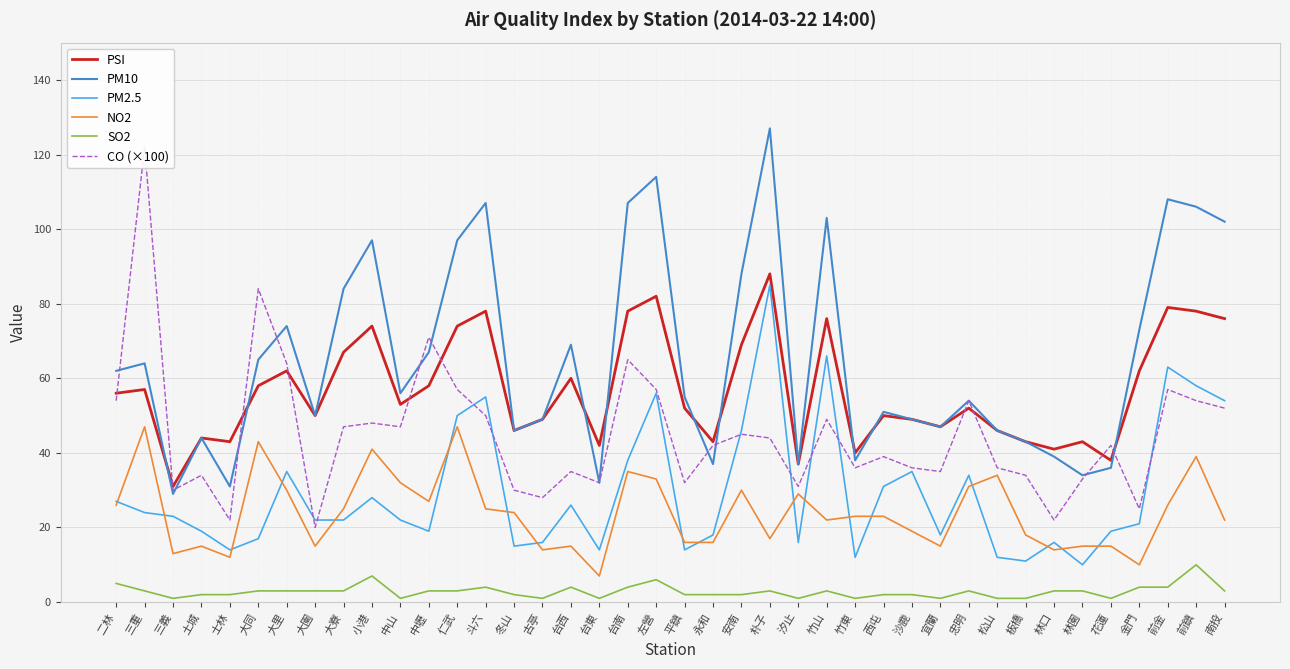

What is the difference between the maximum and minimum values in the SO2 series?

9